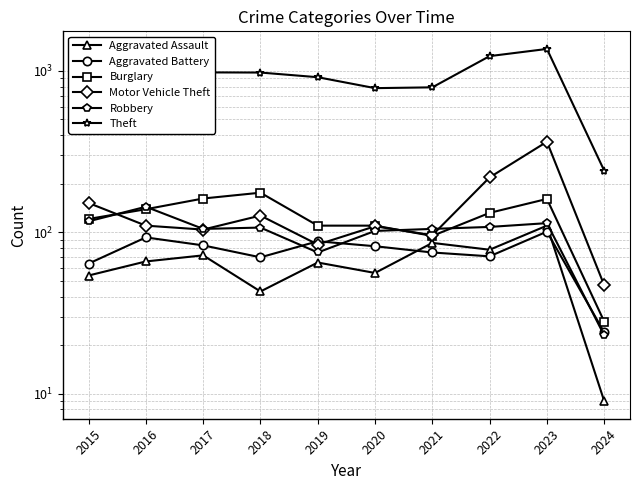

Between 2015 and 2022, which series saw the biggest shift?

Theft